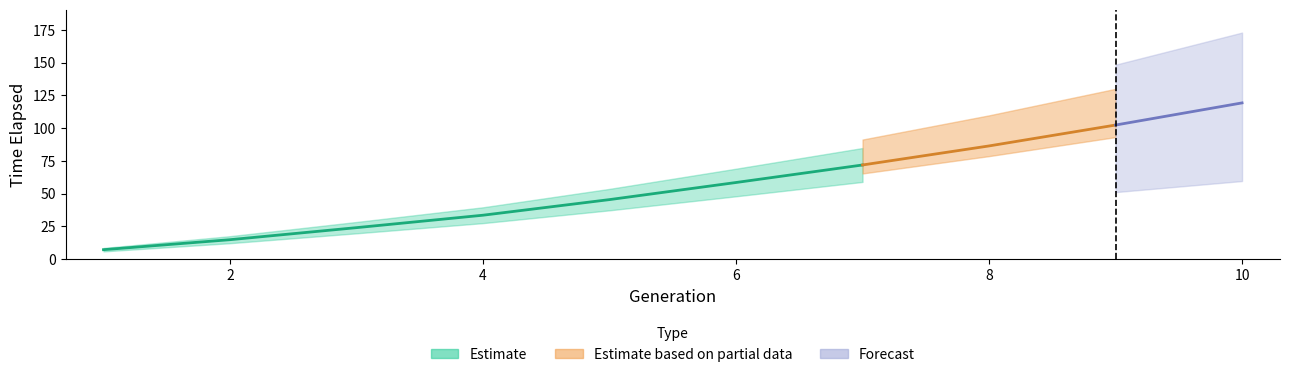

Between 3 and 10, which is larger?

10